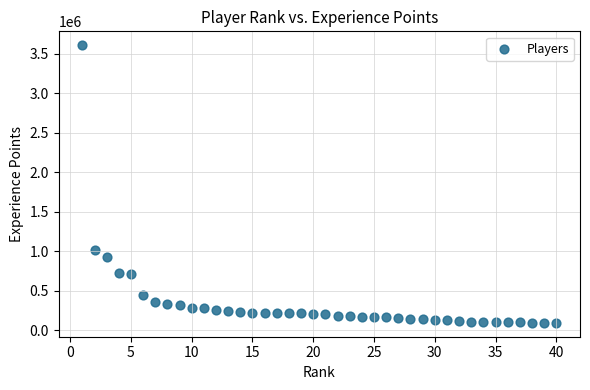

What Y value in the scatter plot is closest to 1850676?

1019976